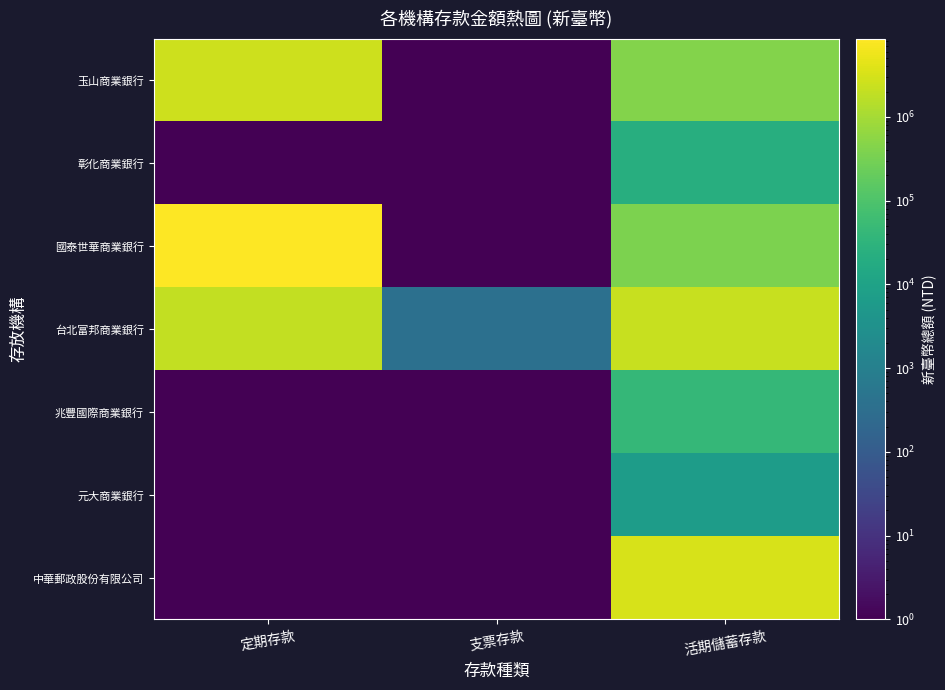

At which category is the sum across all series the highest?

定期存款